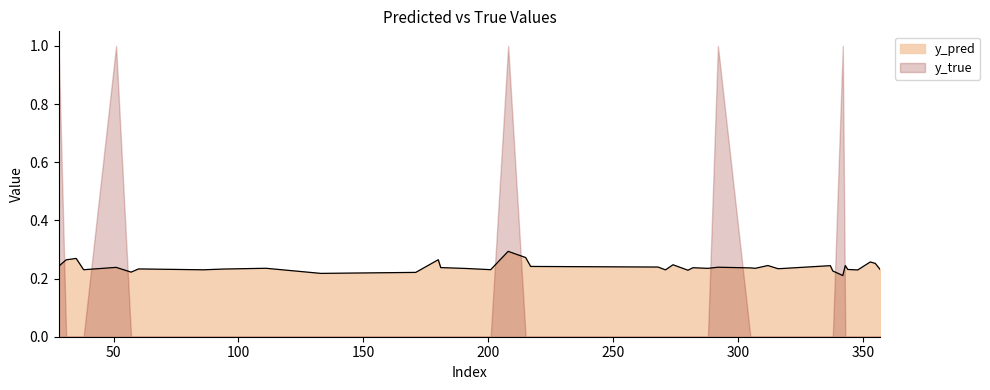

True or false: the data shows 0.3 at 31.

True